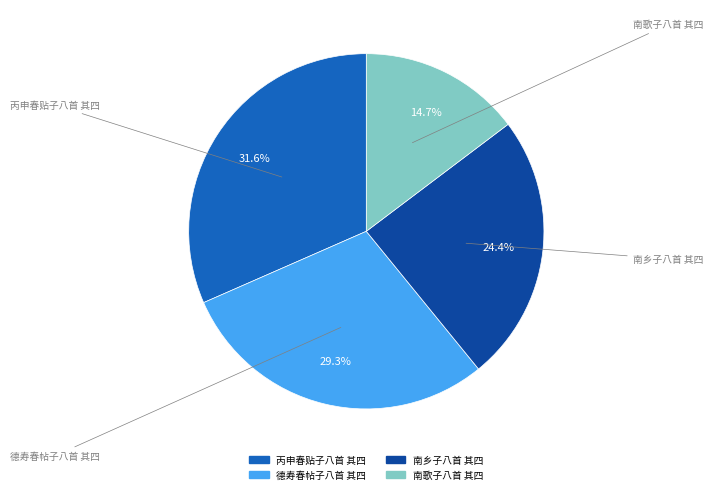

To the nearest percent, what percentage of the pie is 南歌子八首 其四?

15%